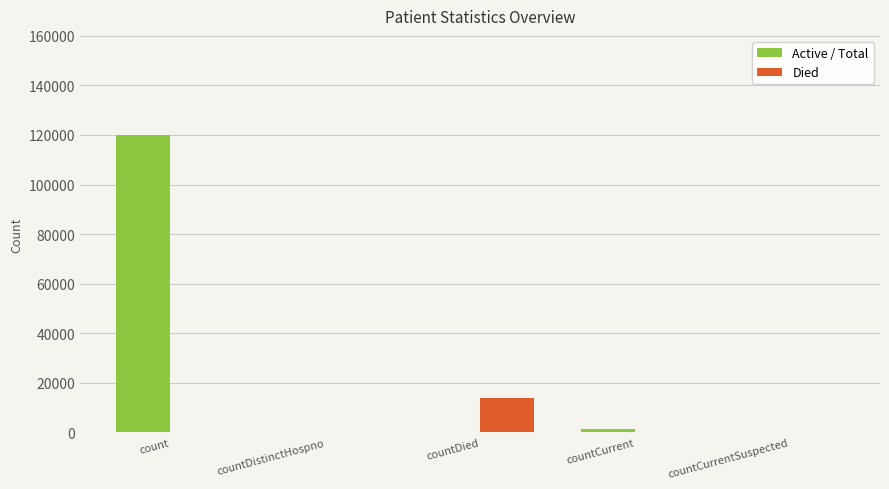

How many values in the Died series exceed 0?

1